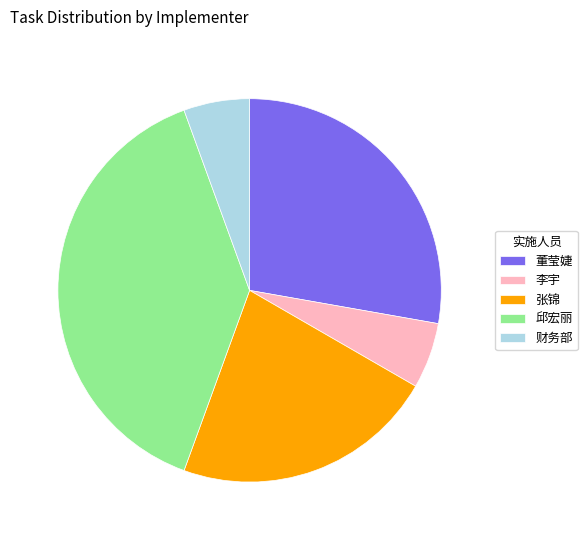

The 财务部 slice represents 1% of the pie. True or false?

False